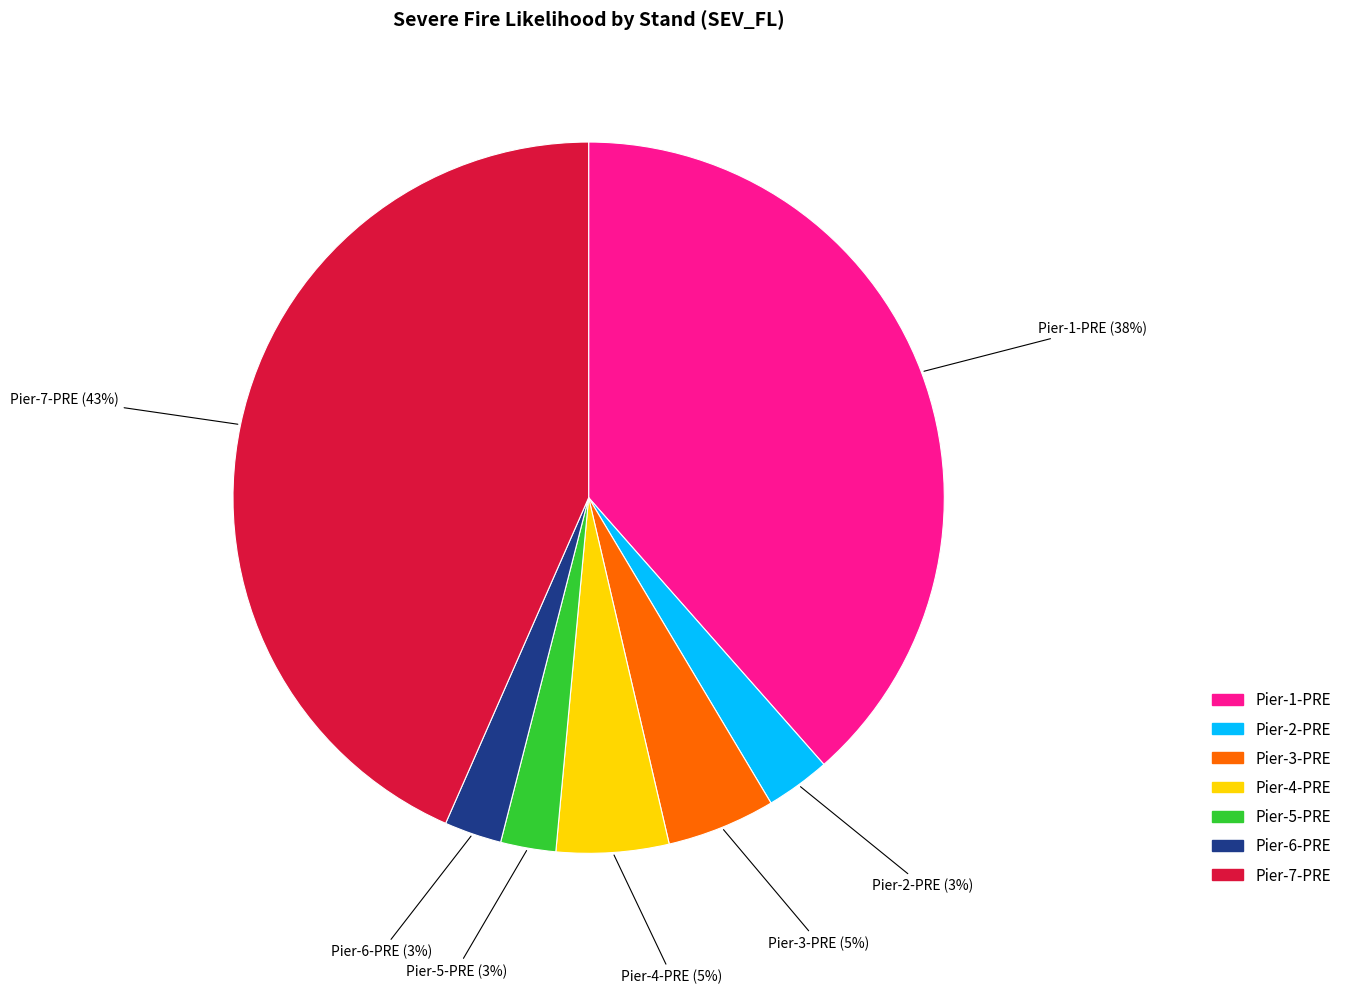

Count the number of slices in the pie.

7